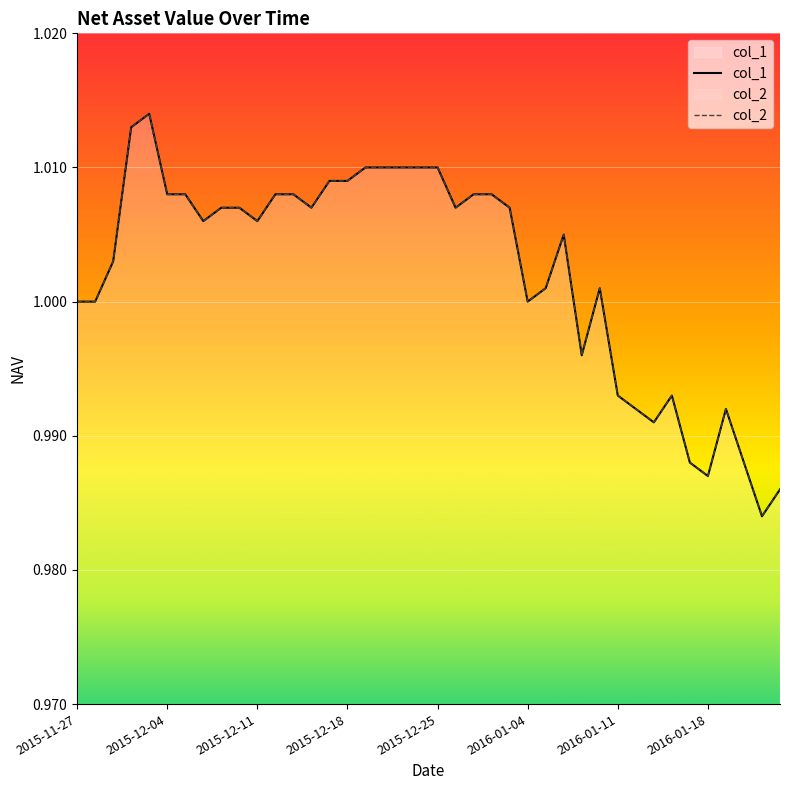

What are all the series names shown in the legend?

col_1, col_2